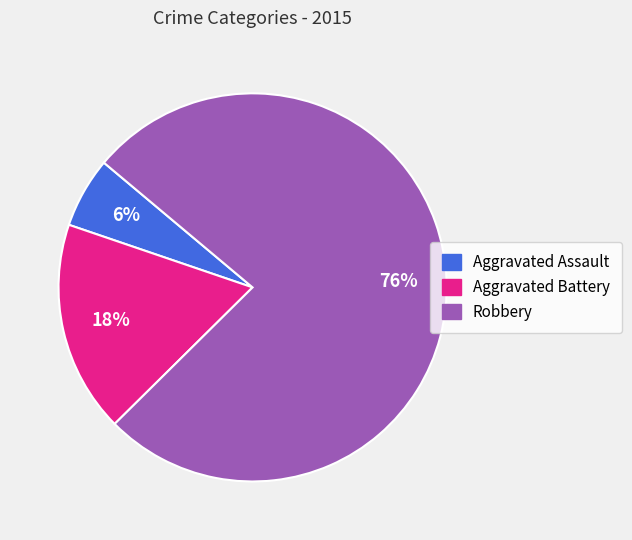

Rank the categories by value from highest to lowest.

Robbery, Aggravated Battery, Aggravated Assault